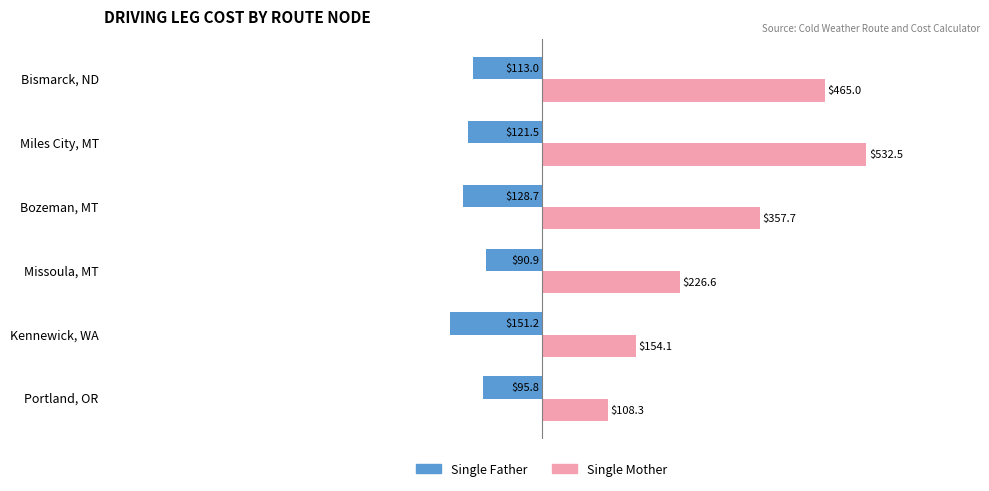

What is the difference between the maximum and second lowest values in the Single Mother series?

378.4